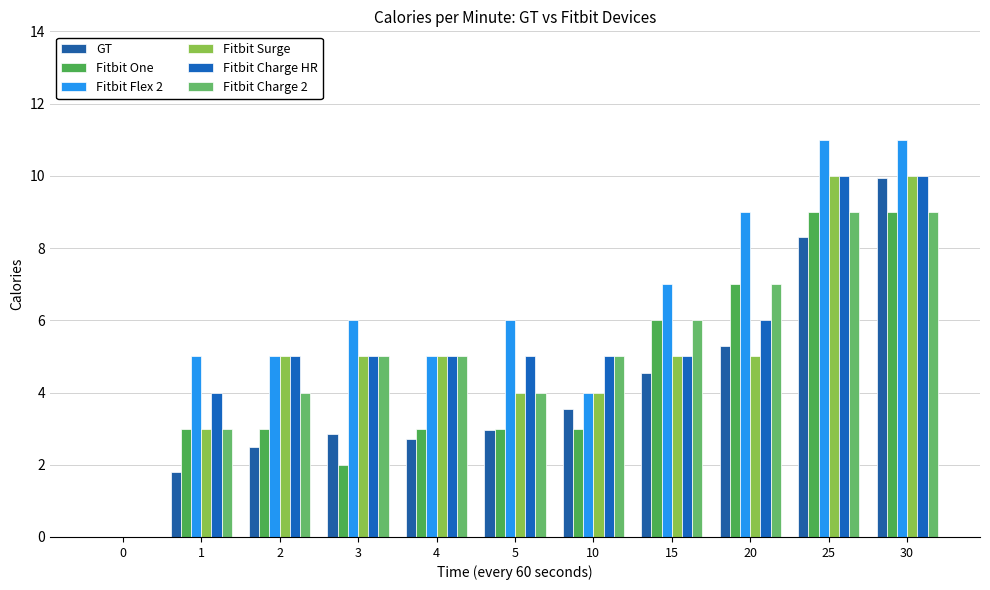

How many distinct data groups are displayed?

6